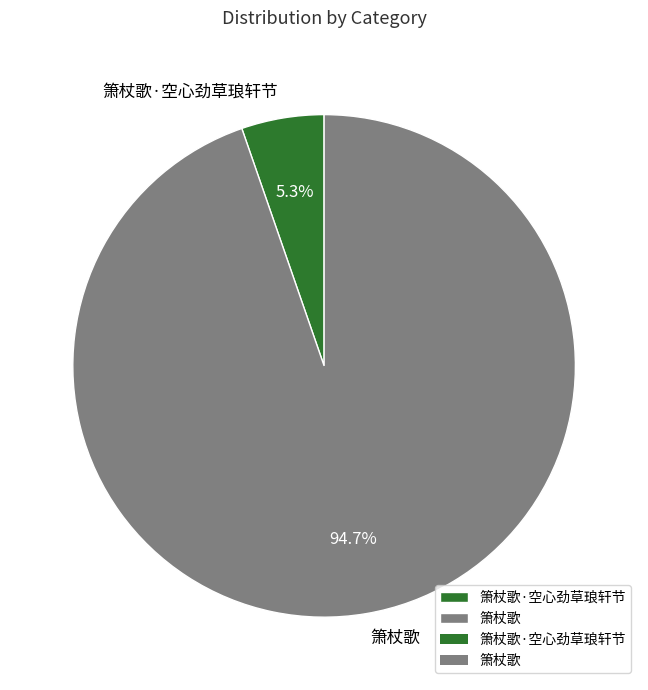

To the nearest percent, what percentage of the pie is 箫杖歌·空心劲草琅轩节?

5%